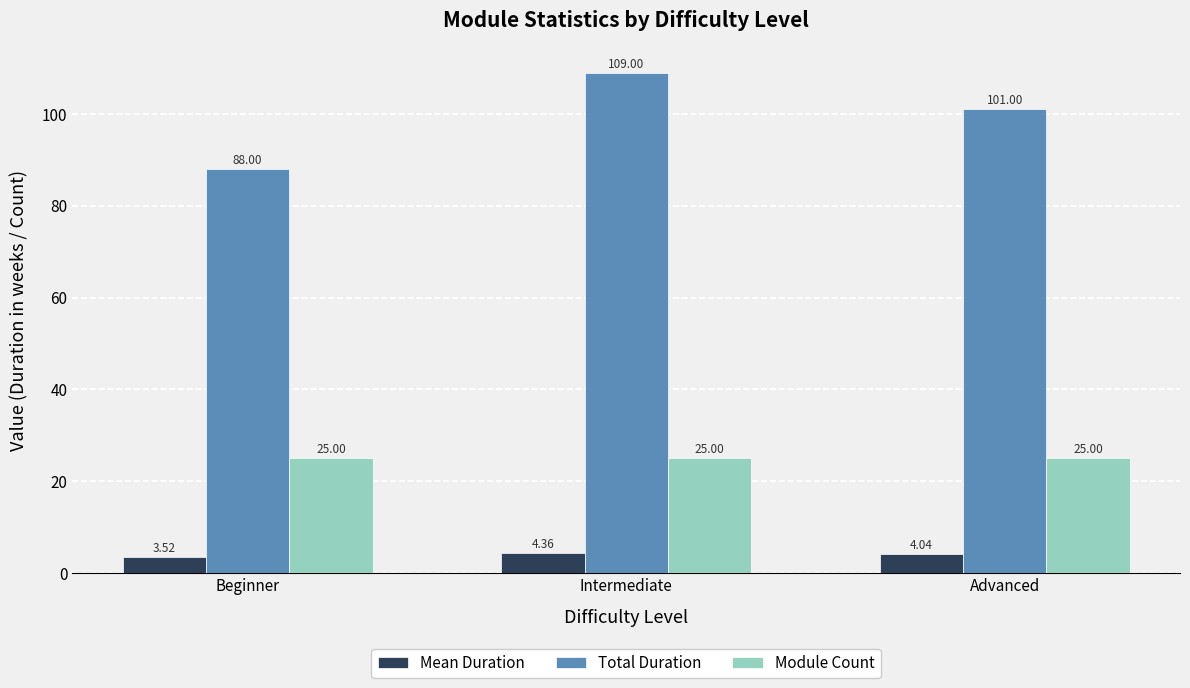

What is the difference between the Mean Duration values at Advanced and Beginner?

0.5